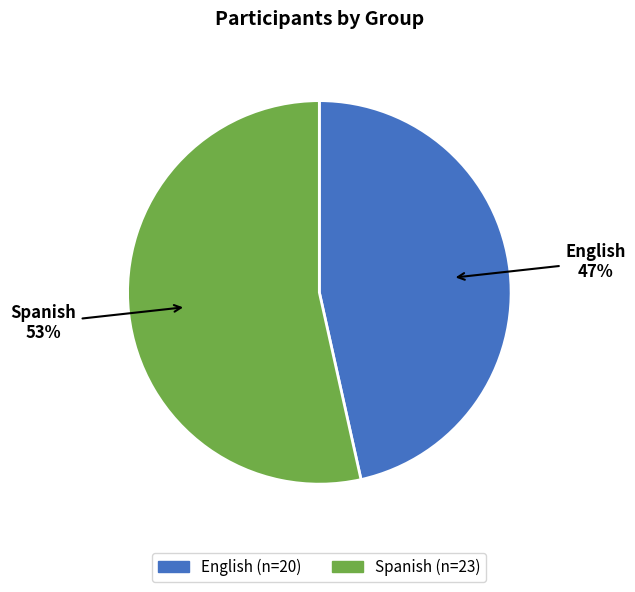

To the nearest percent, what portion does English represent?

47%